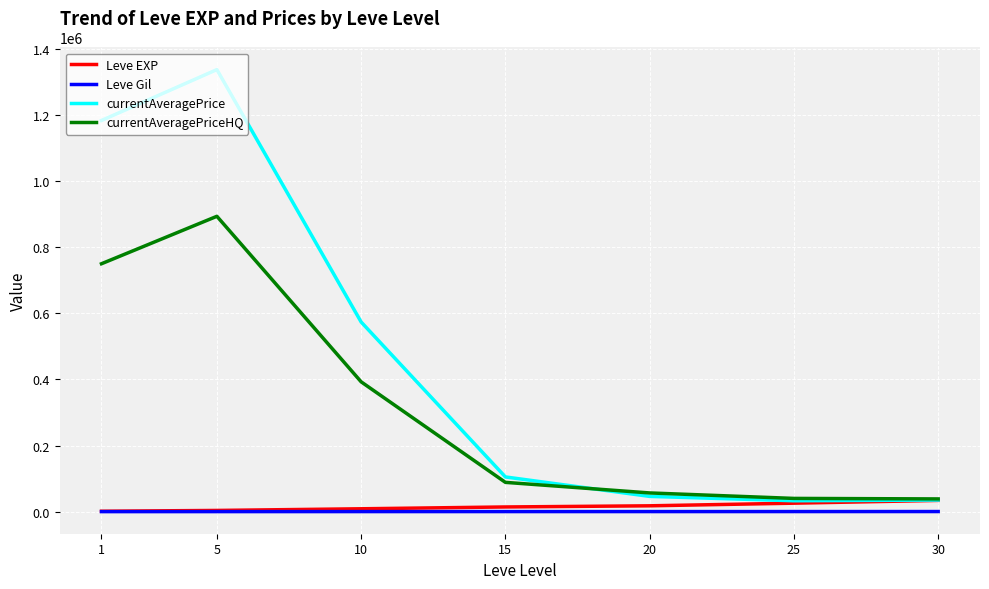

Where is currentAveragePrice nearest to the value 685036?

10